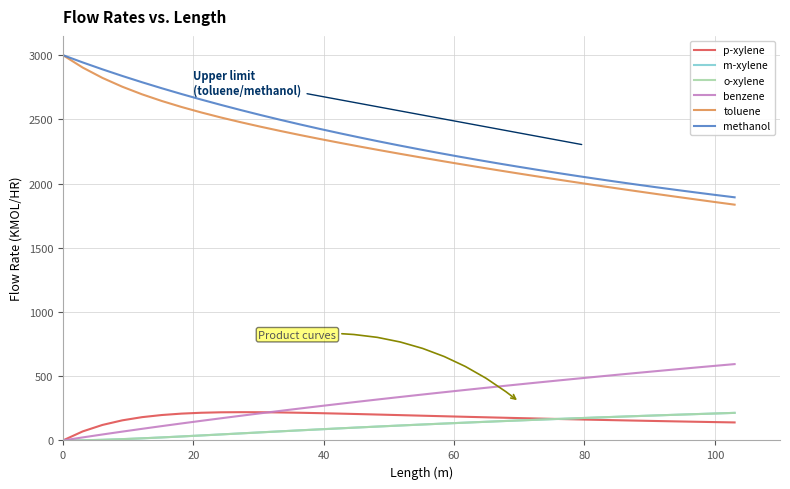

Does the chart have visible grid lines?

Yes